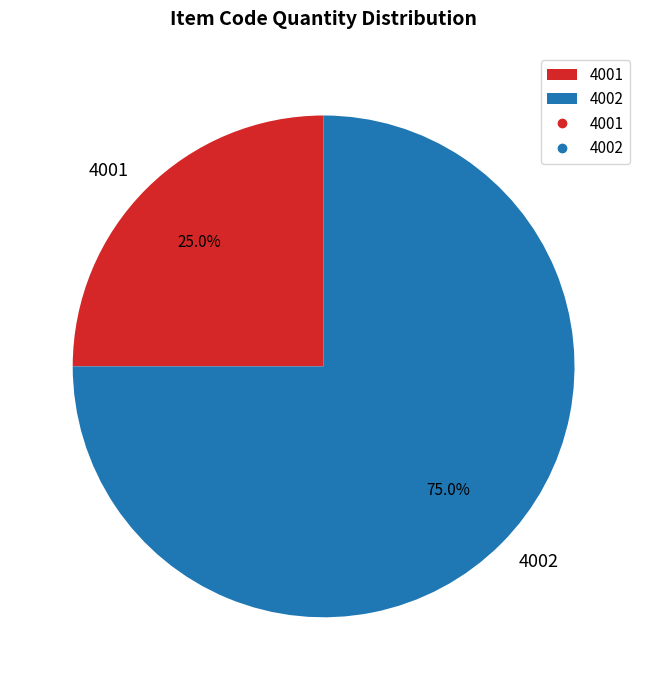

How many slices are in this pie chart?

2